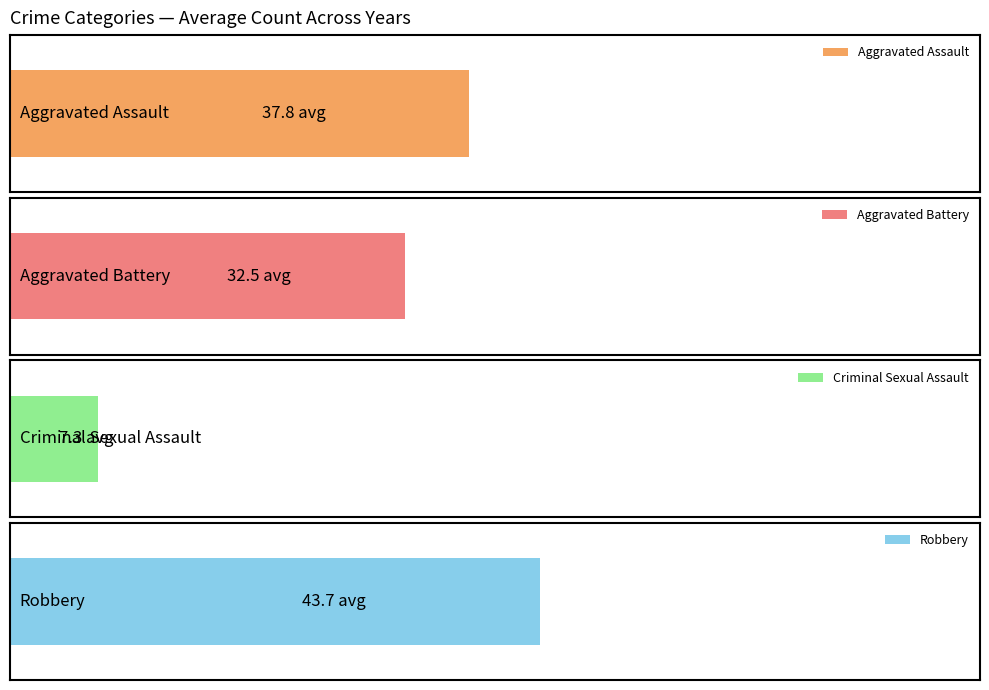

What is the difference between the maximum and second lowest values in the Robbery series?

52